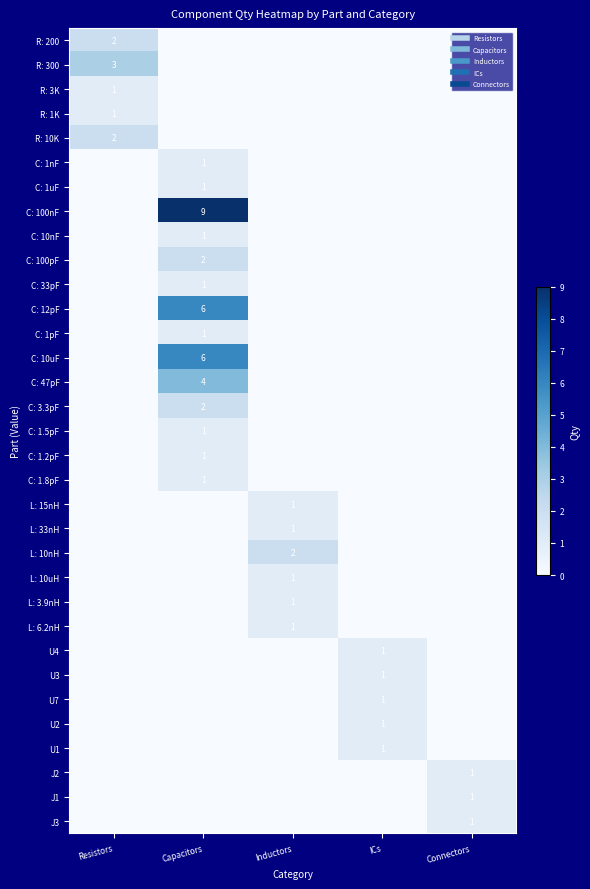

Is the value of R: 1K at Inductors greater than the value of R: 10K at Inductors?

No